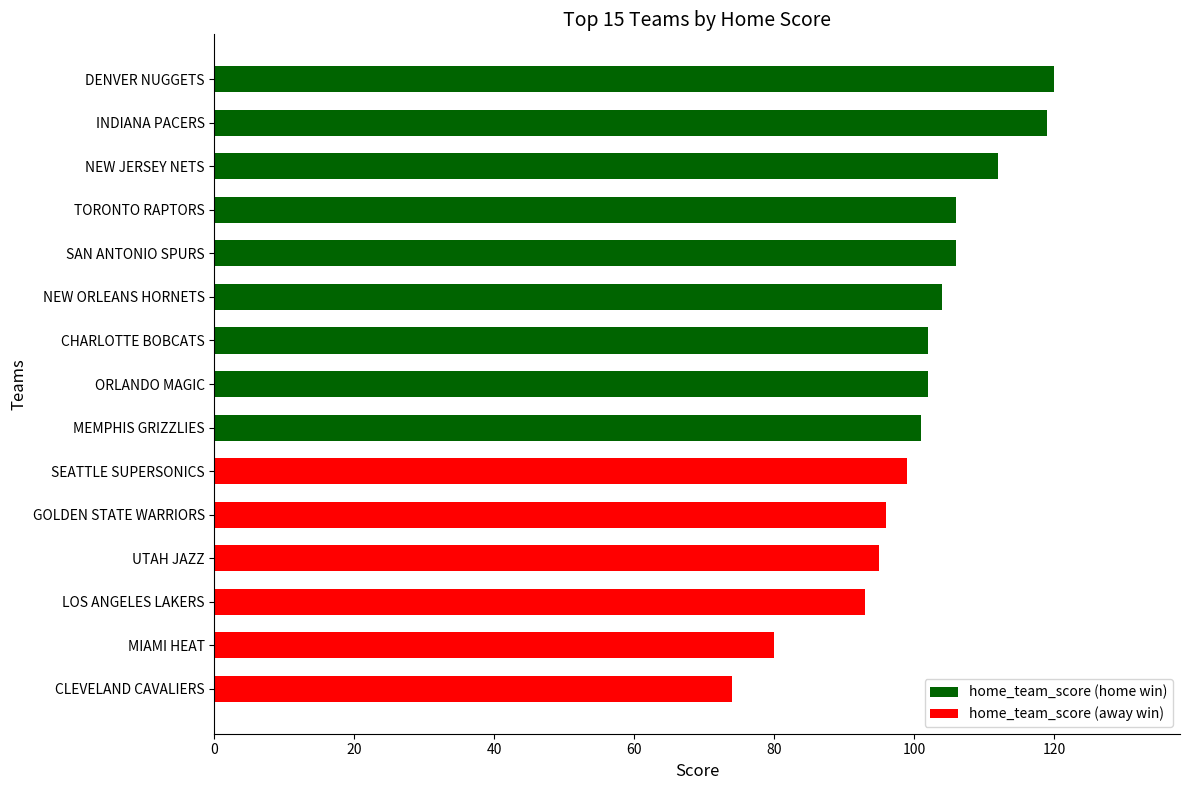

Count the number of categories in the chart.

15